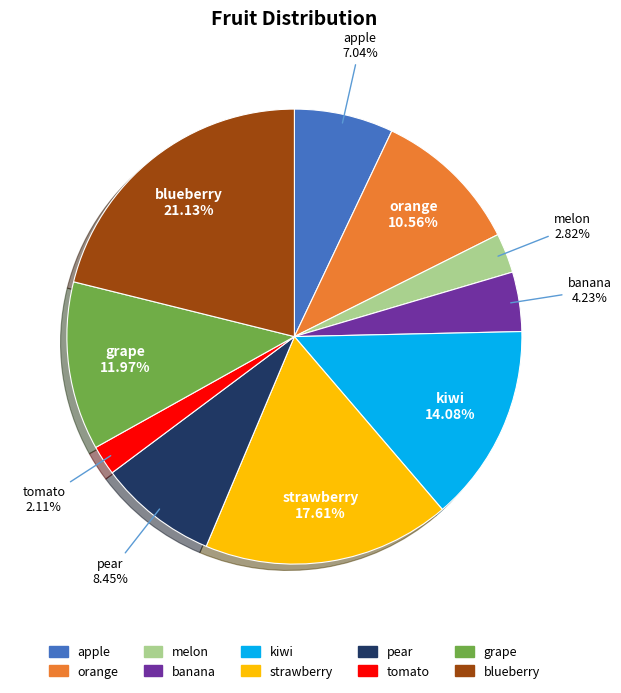

Does orange account for over 50% of the chart?

No